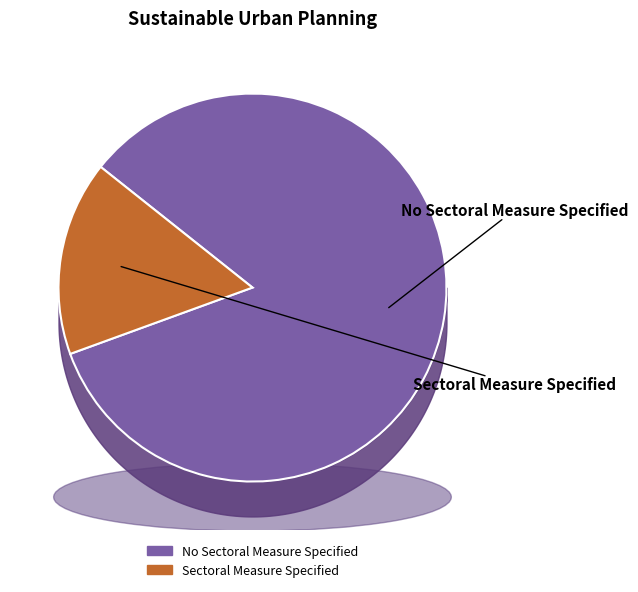

What is the total percentage of Sectoral Measure Specified and No Sectoral Measure Specified?

100.0%